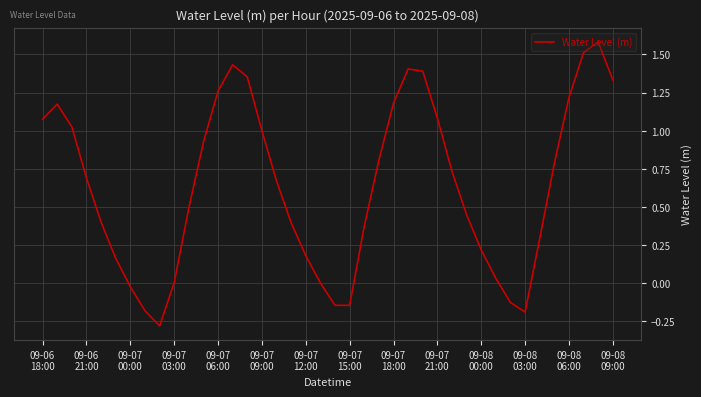

Does the chart have visible grid lines?

Yes